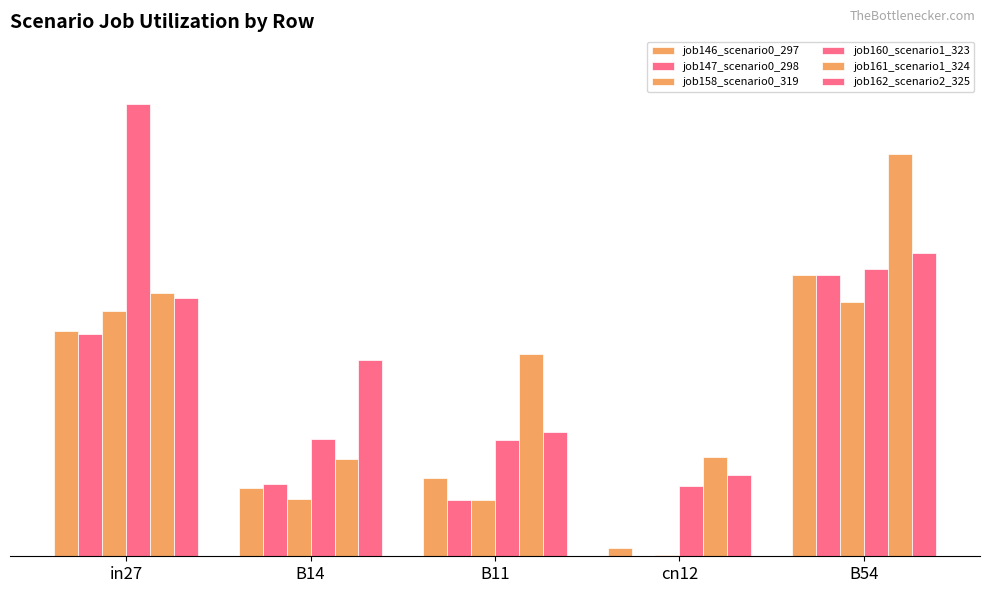

Reading left to right, extract all data points from this chart.

job146_scenario0_297: 0.5	0.2	0.2	0.0	0.7
job147_scenario0_298: 0.5	0.2	0.1	0.0	0.7
job158_scenario0_319: 0.6	0.1	0.1	0.0	0.6
job160_scenario1_323: 1.1	0.3	0.3	0.2	0.7
job161_scenario1_324: 0.6	0.2	0.5	0.2	1.0
job162_scenario2_325: 0.6	0.5	0.3	0.2	0.7